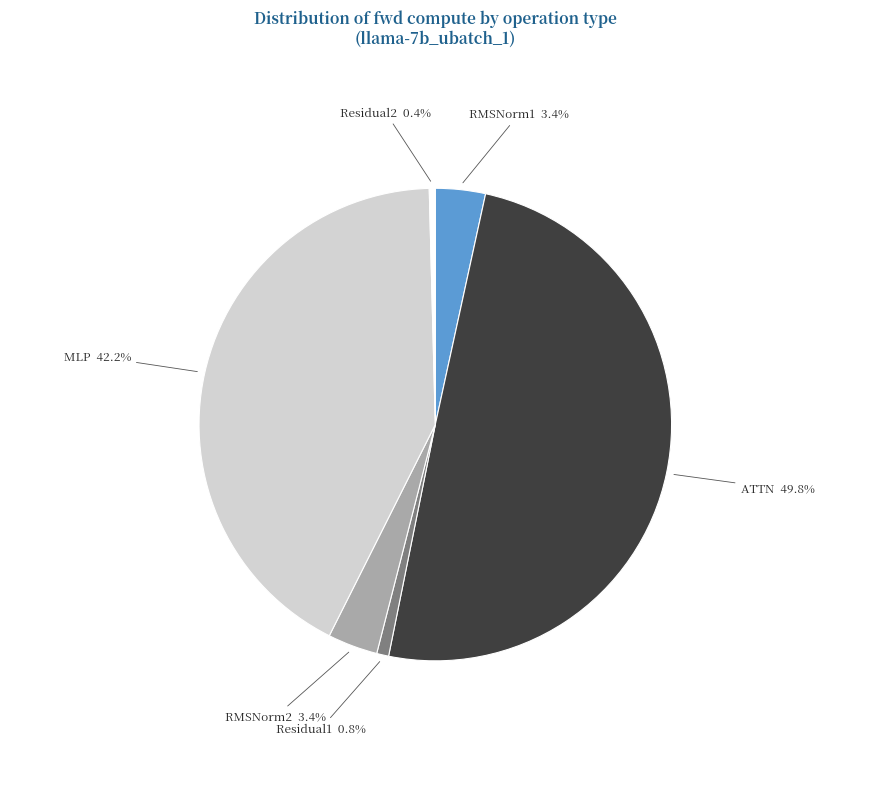

The Residual1 slice represents 1% of the pie. True or false?

True